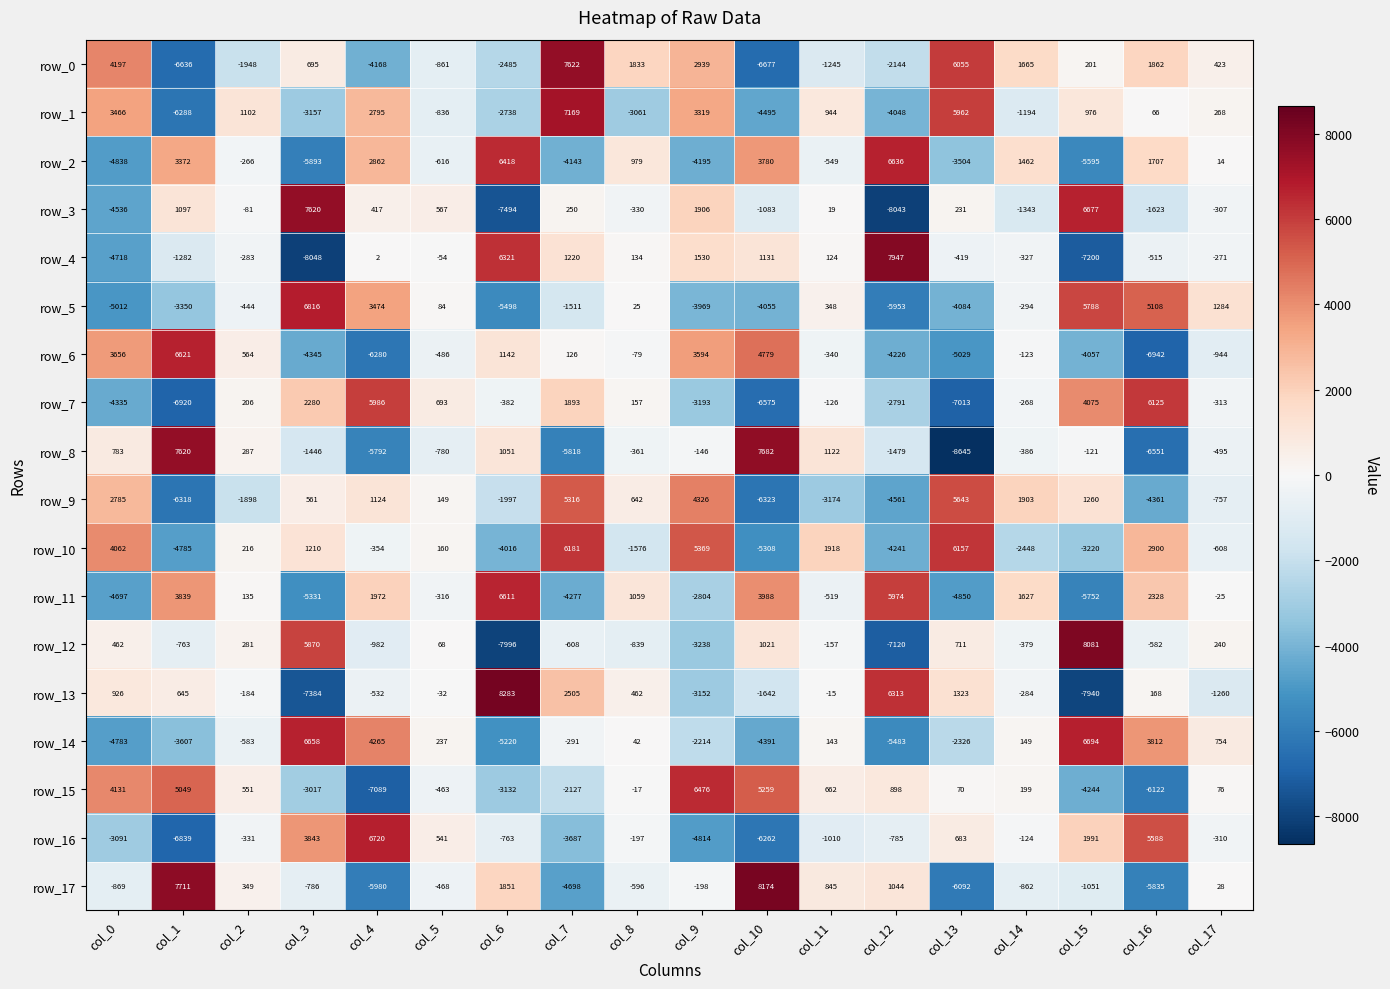

At how many categories does at least one series exceed 45?

18